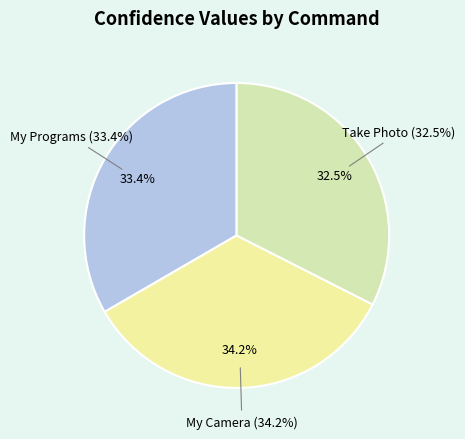

What is the ratio of the value at My Camera to the value at My Programs?

1.0